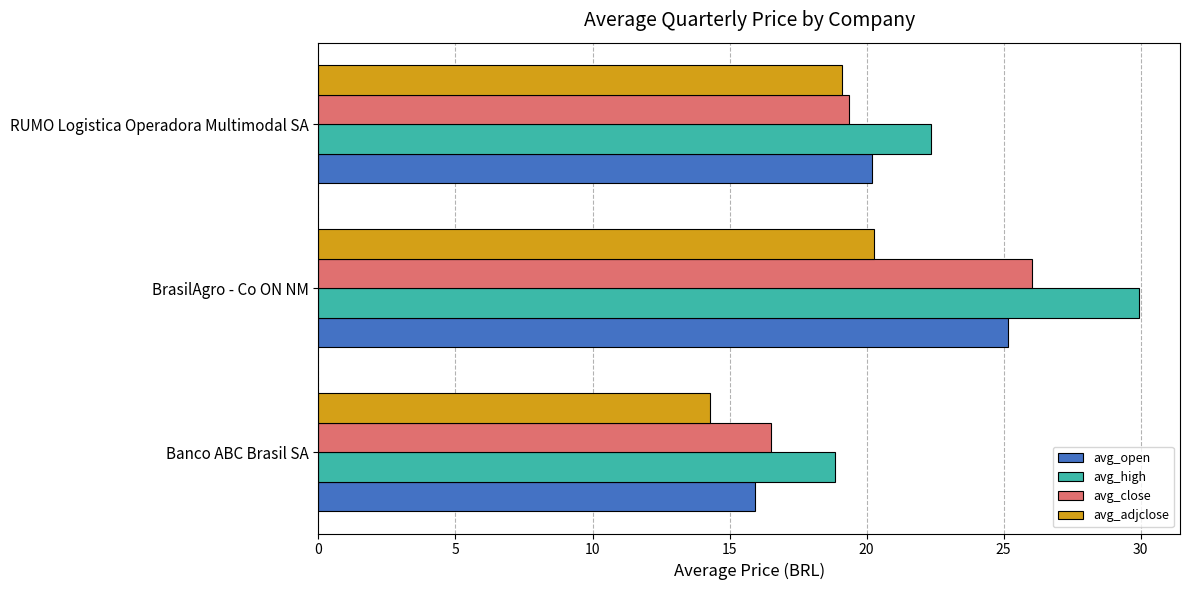

What is the approximate value of avg_close at RUMO Logistica Operadora Multimodal SA?

19.4